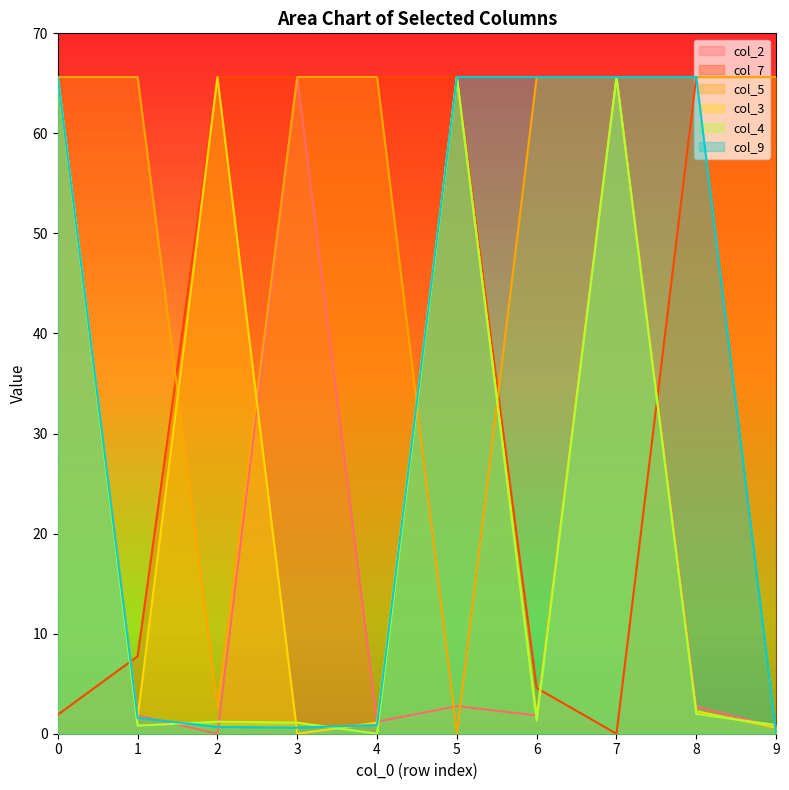

How many intersections are there between col_3 and col_5?

4